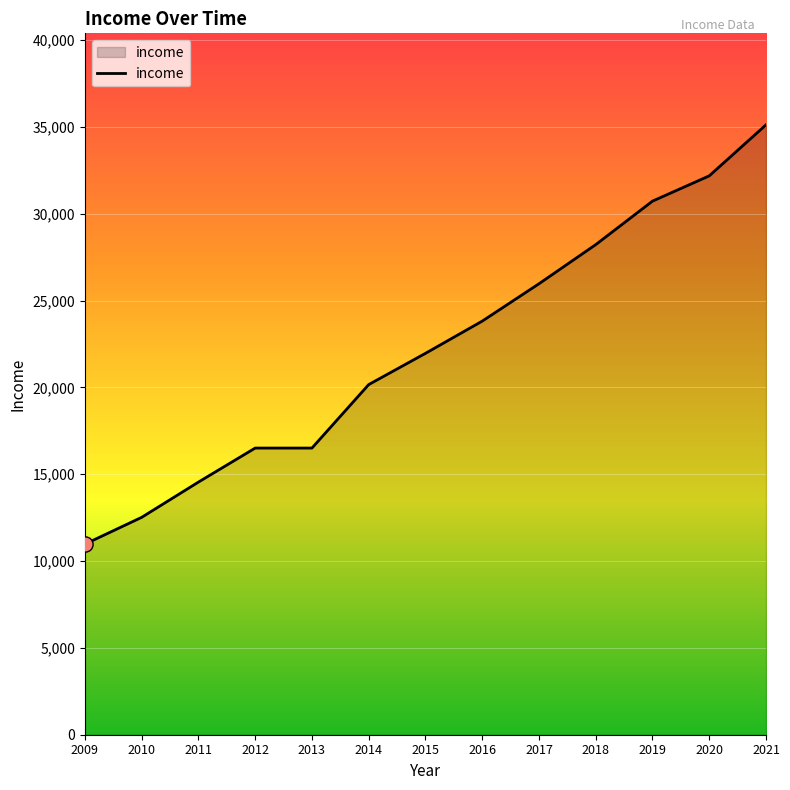

What is the change in value from 2012 to 2016?

+7311